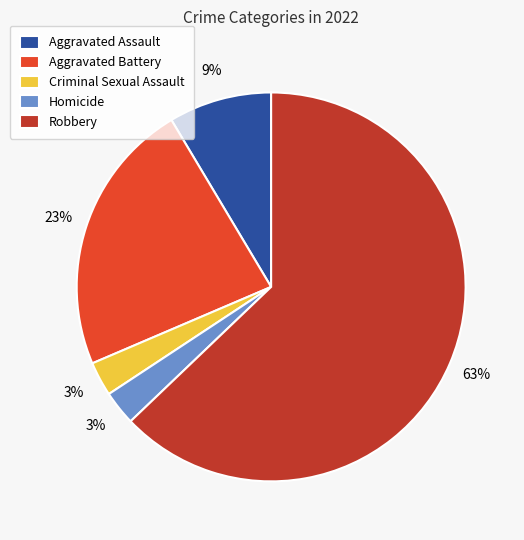

What percentage is the Aggravated Battery slice, to the nearest percent?

23%